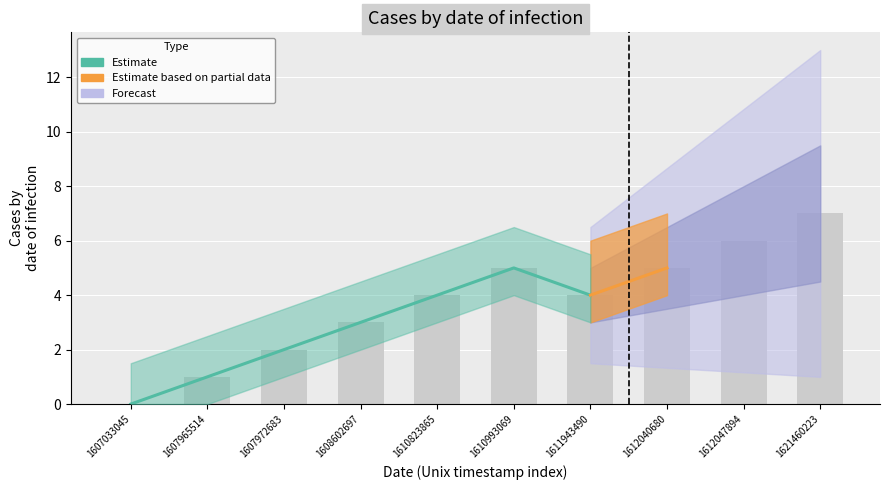

What is the sum of all values?

19